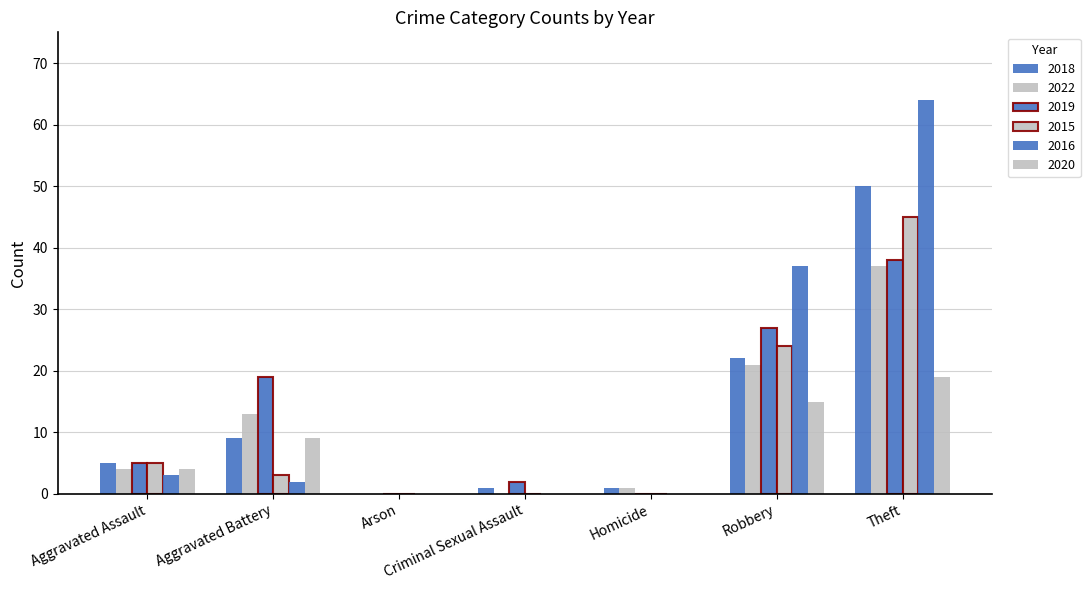

How many groups of bars are there?

7